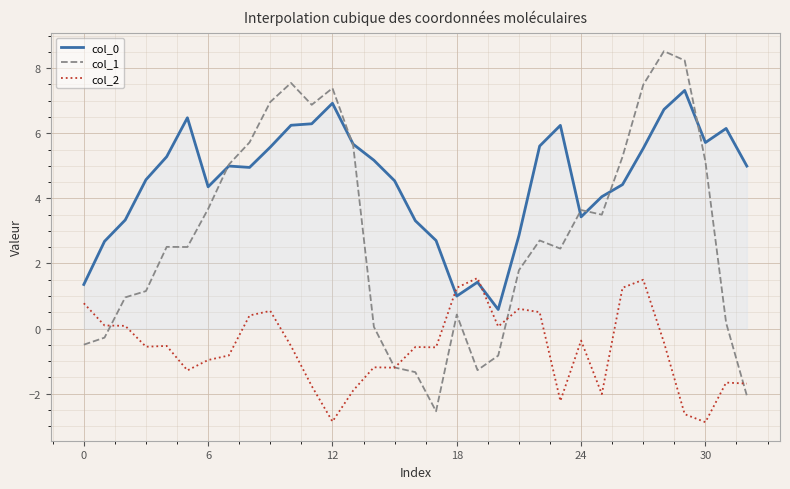

How many lines are shown in the chart?

3